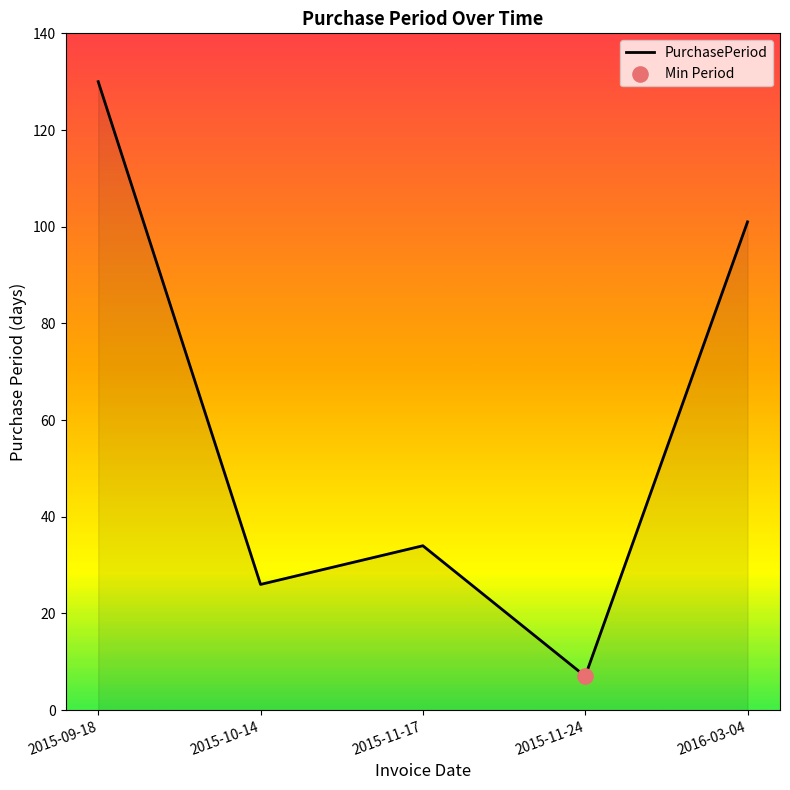

What is the change in value from 2015-09-18 to 2015-10-14?

-104